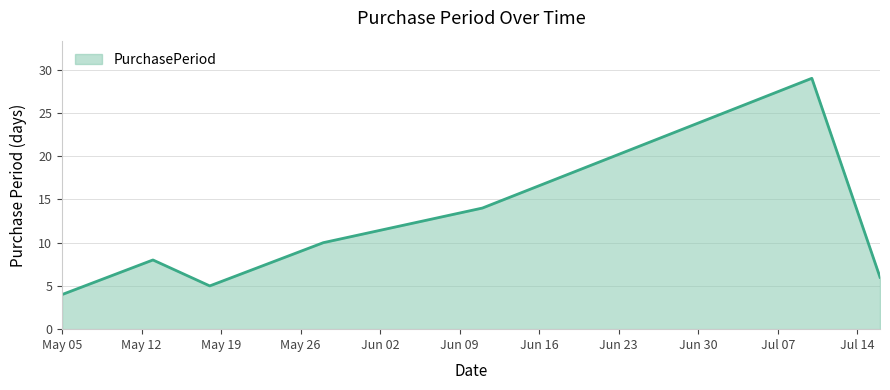

What is the smallest value displayed?

4